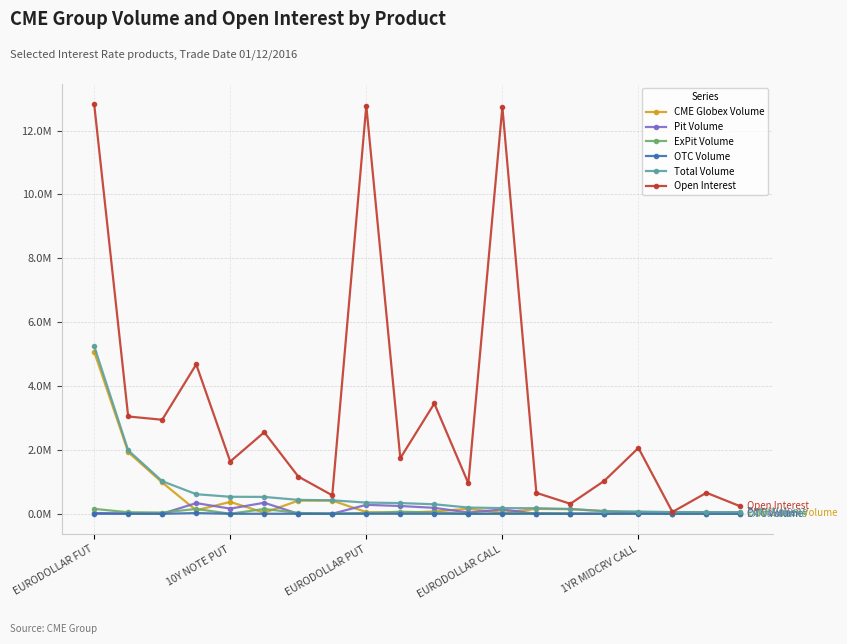

In Pit Volume, how many points are lower than both neighbors (excluding endpoints)?

5